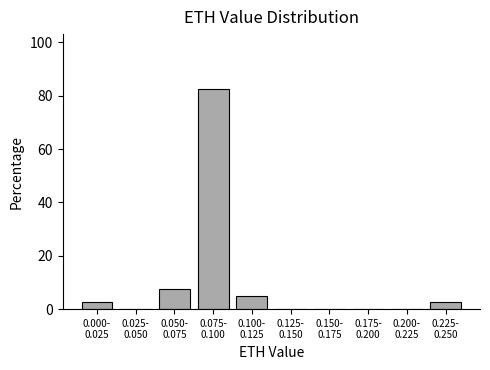

What is the sum of all values?

100.0